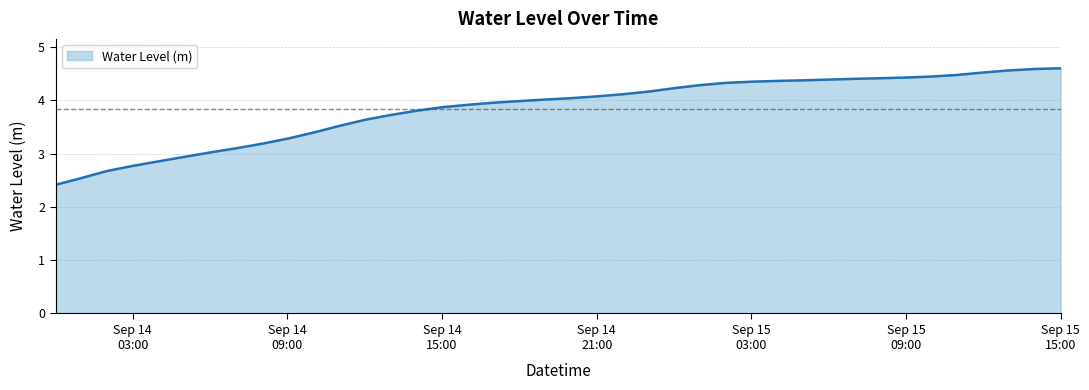

How many data points are less than 4?

19